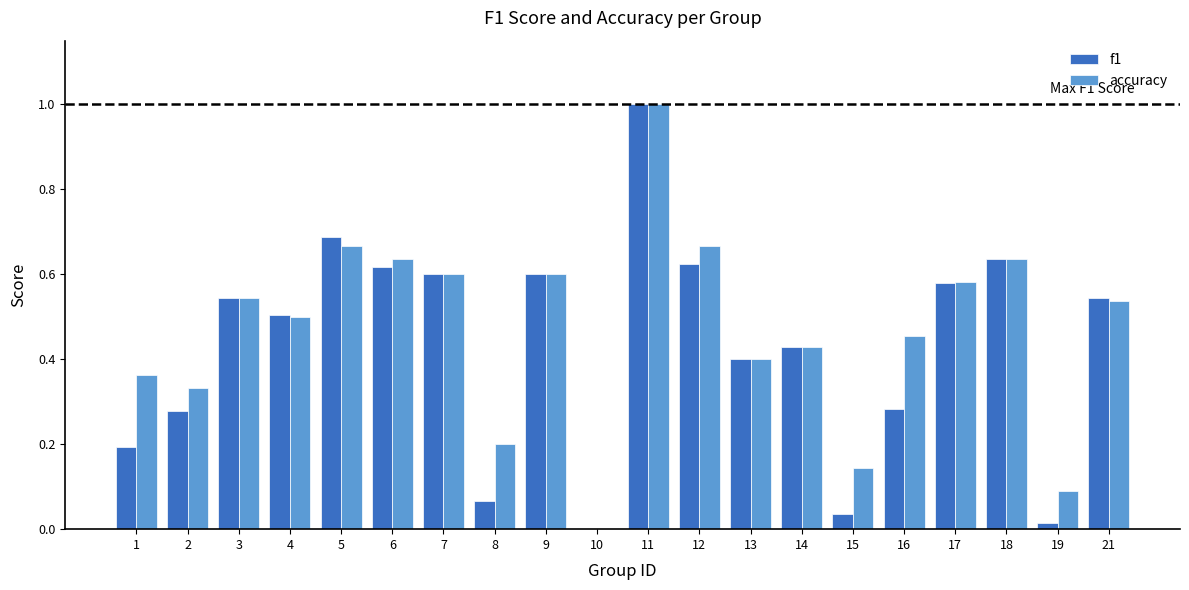

At which category is the sum across all series the highest?

11